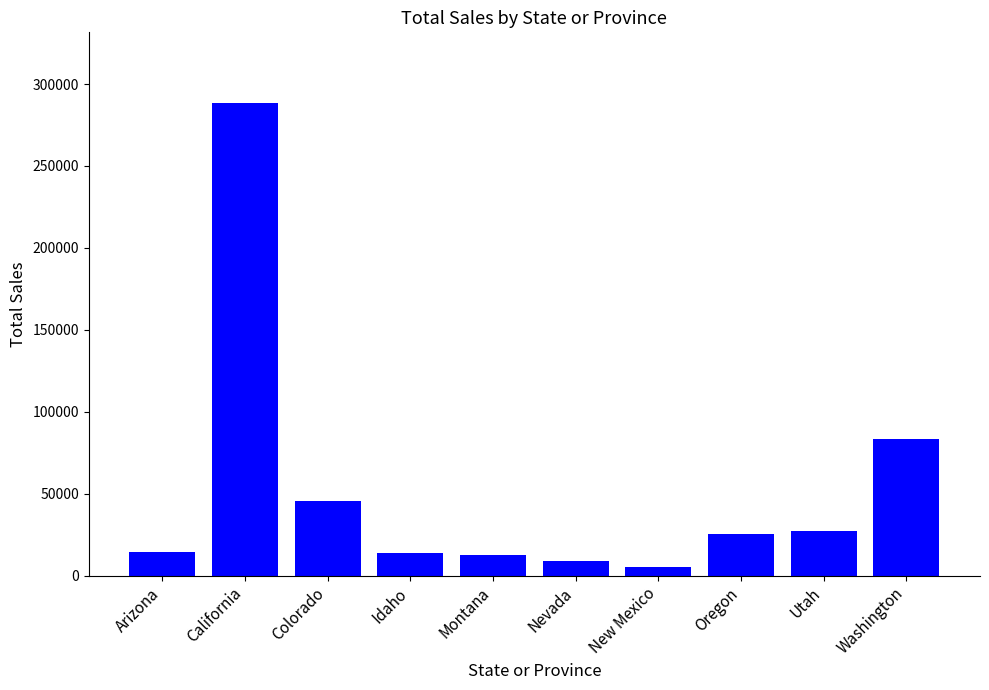

True or false: the data shows 12593.6 at Montana.

True